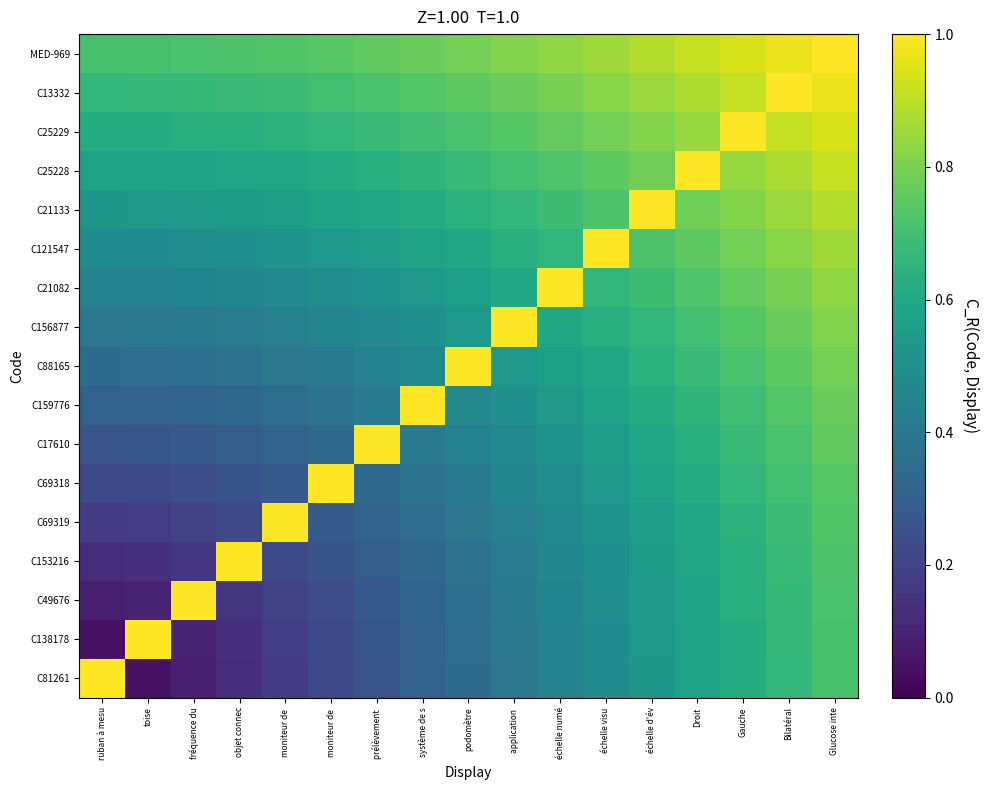

Reading right to left, what are all the values shown in this chart?

C81261: Glucose inte=0.7	Bilatéral=0.7	Gauche=0.6	Droit=0.6	échelle d'év=0.5	échelle visu=0.5	échelle numé=0.4	application =0.4	podomètre=0.4	système de s=0.3	prélèvement =0.3	moniteur de =0.2	moniteur de =0.2	objet connec=0.1	fréquence du=0.1	toise=0.0	ruban à mesu=1.0
C138178: Glucose inte=0.7	Bilatéral=0.7	Gauche=0.6	Droit=0.6	échelle d'év=0.5	échelle visu=0.5	échelle numé=0.4	application =0.4	podomètre=0.4	système de s=0.3	prélèvement =0.3	moniteur de =0.2	moniteur de =0.2	objet connec=0.1	fréquence du=0.1	toise=1.0	ruban à mesu=0.0
C49676: Glucose inte=0.7	Bilatéral=0.7	Gauche=0.6	Droit=0.6	échelle d'év=0.5	échelle visu=0.5	échelle numé=0.5	application =0.4	podomètre=0.4	système de s=0.3	prélèvement =0.3	moniteur de =0.2	moniteur de =0.2	objet connec=0.2	fréquence du=1.0	toise=0.1	ruban à mesu=0.1
C153216: Glucose inte=0.7	Bilatéral=0.7	Gauche=0.6	Droit=0.6	échelle d'év=0.5	échelle visu=0.5	échelle numé=0.5	application =0.4	podomètre=0.4	système de s=0.3	prélèvement =0.3	moniteur de =0.3	moniteur de =0.2	objet connec=1.0	fréquence du=0.2	toise=0.1	ruban à mesu=0.1
C69319: Glucose inte=0.7	Bilatéral=0.7	Gauche=0.6	Droit=0.6	échelle d'év=0.6	échelle visu=0.5	échelle numé=0.5	application =0.4	podomètre=0.4	système de s=0.4	prélèvement =0.3	moniteur de =0.3	moniteur de =1.0	objet connec=0.2	fréquence du=0.2	toise=0.2	ruban à mesu=0.2
C69318: Glucose inte=0.7	Bilatéral=0.7	Gauche=0.7	Droit=0.6	échelle d'év=0.6	échelle visu=0.5	échelle numé=0.5	application =0.5	podomètre=0.4	système de s=0.4	prélèvement =0.3	moniteur de =1.0	moniteur de =0.3	objet connec=0.3	fréquence du=0.2	toise=0.2	ruban à mesu=0.2
C17610: Glucose inte=0.8	Bilatéral=0.7	Gauche=0.7	Droit=0.6	échelle d'év=0.6	échelle visu=0.6	échelle numé=0.5	application =0.5	podomètre=0.4	système de s=0.4	prélèvement =1.0	moniteur de =0.3	moniteur de =0.3	objet connec=0.3	fréquence du=0.3	toise=0.3	ruban à mesu=0.3
C159776: Glucose inte=0.8	Bilatéral=0.7	Gauche=0.7	Droit=0.7	échelle d'év=0.6	échelle visu=0.6	échelle numé=0.5	application =0.5	podomètre=0.5	système de s=1.0	prélèvement =0.4	moniteur de =0.4	moniteur de =0.4	objet connec=0.3	fréquence du=0.3	toise=0.3	ruban à mesu=0.3
C88165: Glucose inte=0.8	Bilatéral=0.8	Gauche=0.7	Droit=0.7	échelle d'év=0.6	échelle visu=0.6	échelle numé=0.6	application =0.5	podomètre=1.0	système de s=0.5	prélèvement =0.4	moniteur de =0.4	moniteur de =0.4	objet connec=0.4	fréquence du=0.4	toise=0.4	ruban à mesu=0.4
C156877: Glucose inte=0.8	Bilatéral=0.8	Gauche=0.7	Droit=0.7	échelle d'év=0.7	échelle visu=0.6	échelle numé=0.6	application =1.0	podomètre=0.5	système de s=0.5	prélèvement =0.5	moniteur de =0.5	moniteur de =0.4	objet connec=0.4	fréquence du=0.4	toise=0.4	ruban à mesu=0.4
C21082: Glucose inte=0.8	Bilatéral=0.8	Gauche=0.8	Droit=0.7	échelle d'év=0.7	échelle visu=0.7	échelle numé=1.0	application =0.6	podomètre=0.6	système de s=0.5	prélèvement =0.5	moniteur de =0.5	moniteur de =0.5	objet connec=0.5	fréquence du=0.5	toise=0.4	ruban à mesu=0.4
C121547: Glucose inte=0.9	Bilatéral=0.8	Gauche=0.8	Droit=0.8	échelle d'év=0.7	échelle visu=1.0	échelle numé=0.7	application =0.6	podomètre=0.6	système de s=0.6	prélèvement =0.6	moniteur de =0.5	moniteur de =0.5	objet connec=0.5	fréquence du=0.5	toise=0.5	ruban à mesu=0.5
C21133: Glucose inte=0.9	Bilatéral=0.8	Gauche=0.8	Droit=0.8	échelle d'év=1.0	échelle visu=0.7	échelle numé=0.7	application =0.7	podomètre=0.6	système de s=0.6	prélèvement =0.6	moniteur de =0.6	moniteur de =0.6	objet connec=0.5	fréquence du=0.5	toise=0.5	ruban à mesu=0.5
C25228: Glucose inte=0.9	Bilatéral=0.9	Gauche=0.8	Droit=1.0	échelle d'év=0.8	échelle visu=0.8	échelle numé=0.7	application =0.7	podomètre=0.7	système de s=0.7	prélèvement =0.6	moniteur de =0.6	moniteur de =0.6	objet connec=0.6	fréquence du=0.6	toise=0.6	ruban à mesu=0.6
C25229: Glucose inte=0.9	Bilatéral=0.9	Gauche=1.0	Droit=0.8	échelle d'év=0.8	échelle visu=0.8	échelle numé=0.8	application =0.7	podomètre=0.7	système de s=0.7	prélèvement =0.7	moniteur de =0.7	moniteur de =0.6	objet connec=0.6	fréquence du=0.6	toise=0.6	ruban à mesu=0.6
C13332: Glucose inte=1.0	Bilatéral=1.0	Gauche=0.9	Droit=0.9	échelle d'év=0.8	échelle visu=0.8	échelle numé=0.8	application =0.8	podomètre=0.8	système de s=0.7	prélèvement =0.7	moniteur de =0.7	moniteur de =0.7	objet connec=0.7	fréquence du=0.7	toise=0.7	ruban à mesu=0.7
MED-969: Glucose inte=1.0	Bilatéral=1.0	Gauche=0.9	Droit=0.9	échelle d'év=0.9	échelle visu=0.9	échelle numé=0.8	application =0.8	podomètre=0.8	système de s=0.8	prélèvement =0.8	moniteur de =0.7	moniteur de =0.7	objet connec=0.7	fréquence du=0.7	toise=0.7	ruban à mesu=0.7